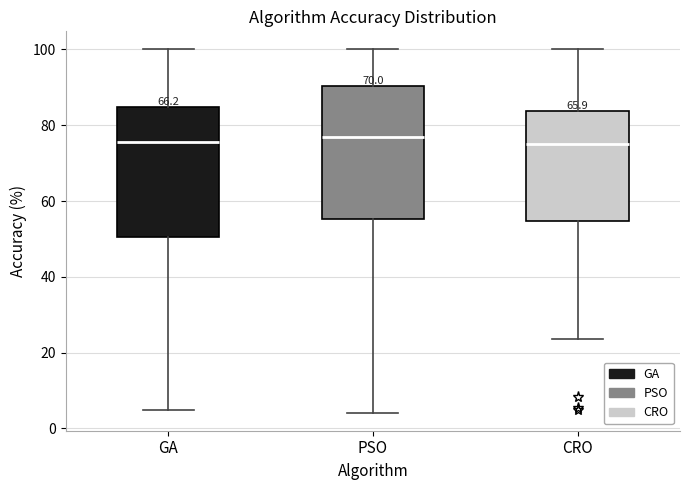

Reading left to right, read every box against the y-axis: the position of its median line, the range the box covers, and the ends of its whiskers. The values are not printed on the chart, so give them approximately, as read against the axis.

GA: median 76, box 50 to 84, whiskers 4 to 100
PSO: median 76, box 56 to 90, whiskers 4 to 100
CRO: median 76, box 54 to 84, whiskers 24 to 100